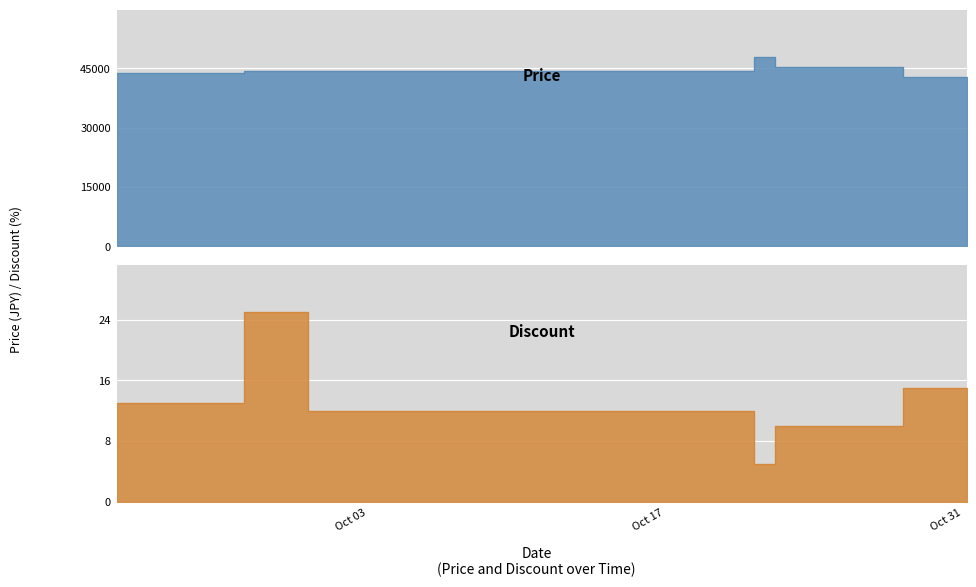

What position from the right is 2023-10-16?

17